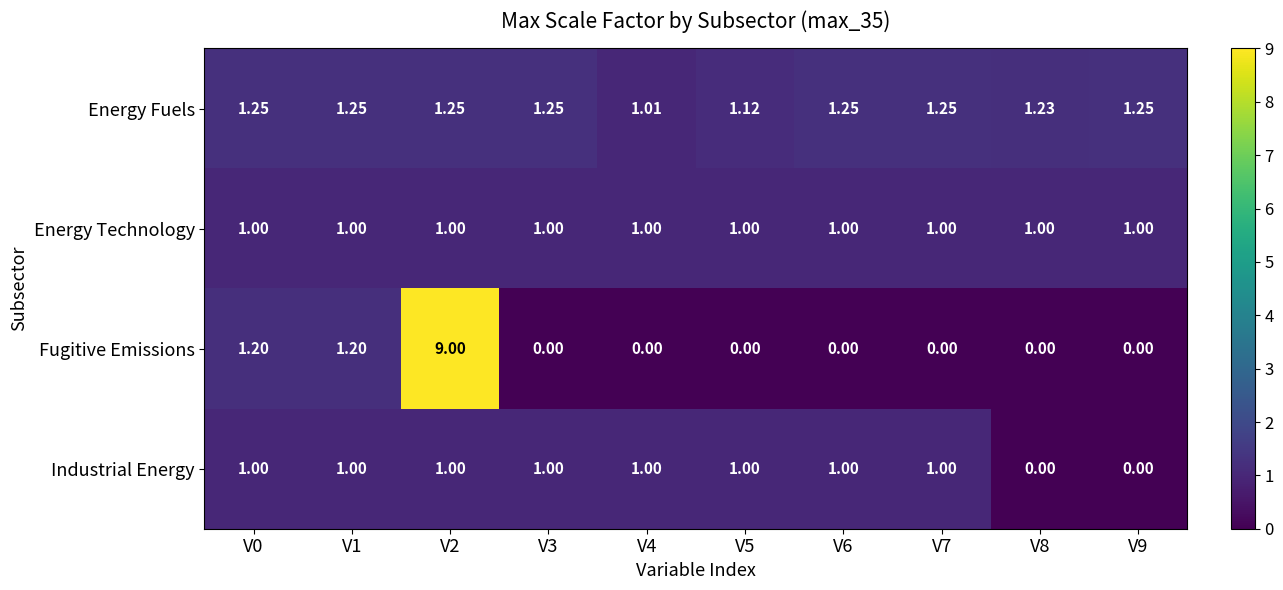

List the series in order of their overall mean, highest first.

Energy Fuels, Fugitive Emissions, Energy Technology, Industrial Energy